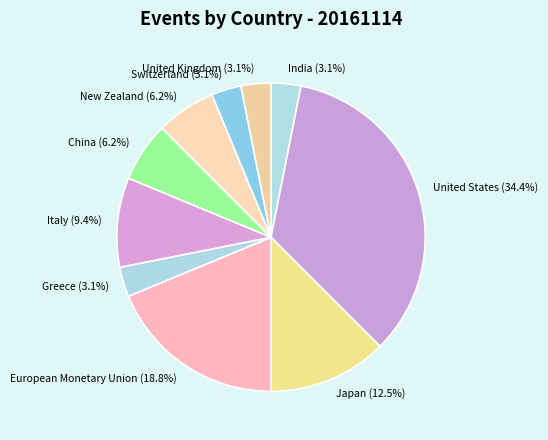

Is Switzerland the majority of the pie?

No